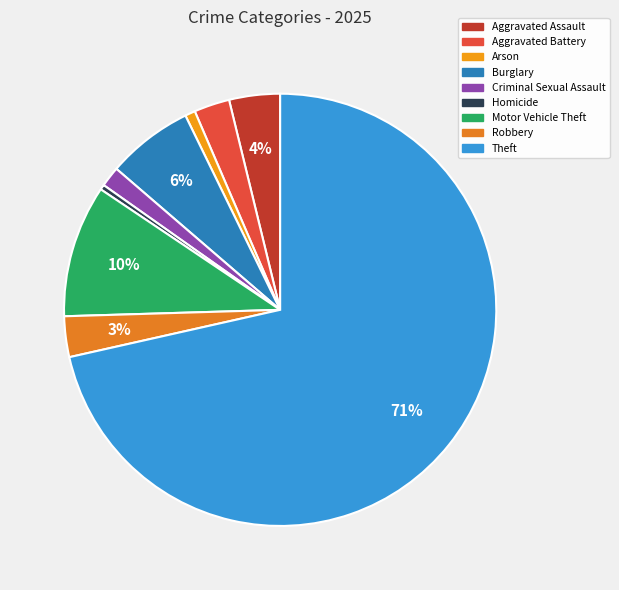

Which slice is the largest?

Theft